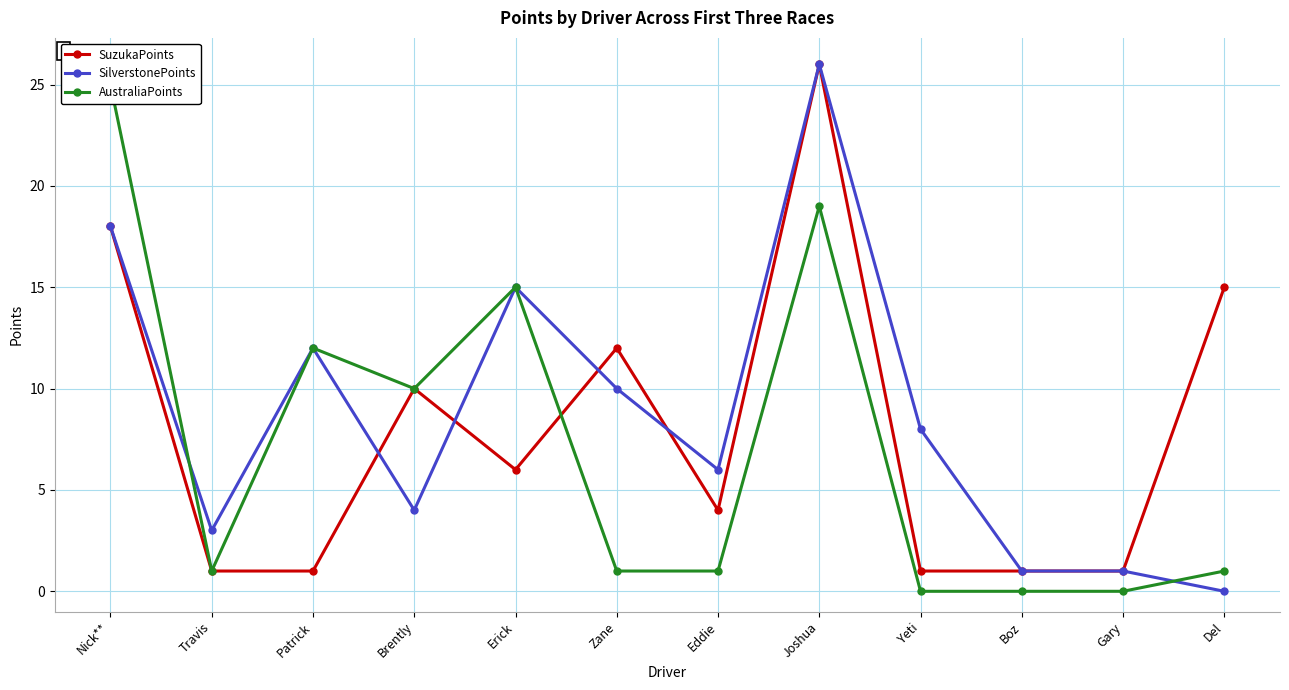

Reading left to right, extract all data points from this chart.

SuzukaPoints: 18	1	1	10	6	12	4	26	1	1	1	15
SilverstonePoints: 18	3	12	4	15	10	6	26	8	1	1	0
AustraliaPoints: 25	1	12	10	15	1	1	19	0	0	0	1